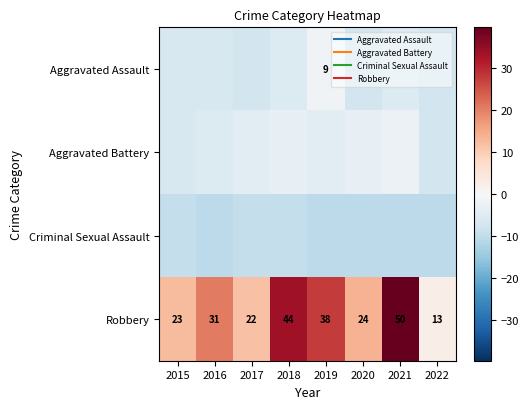

What is the difference between the Criminal Sexual Assault values at 2019 and 2015?

1.0